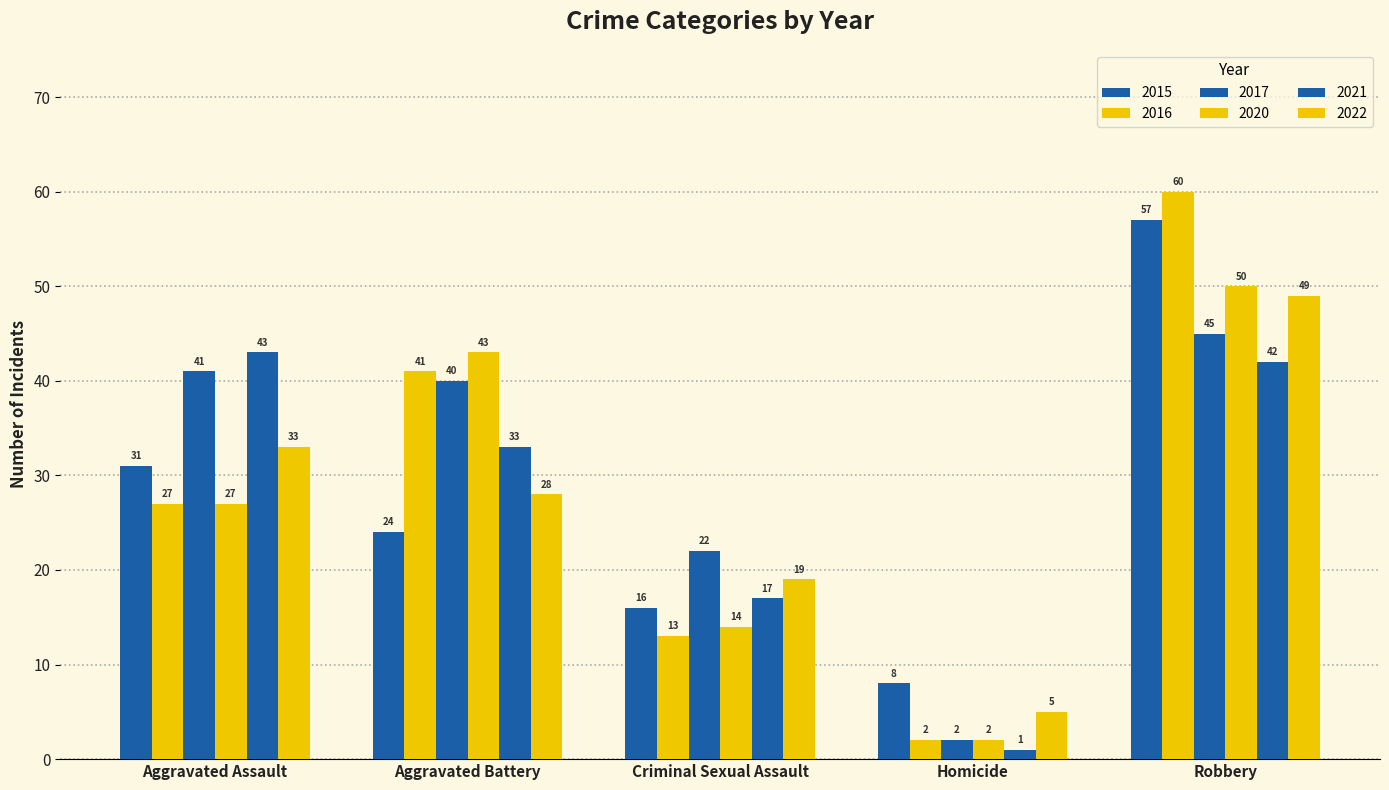

What is the difference between the second highest and second lowest values in the 2021 series?

25